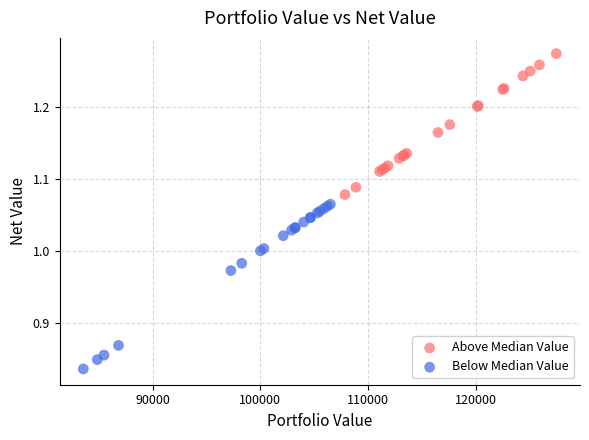

Which series has the largest Y range (max minus min)?

Below Median Value